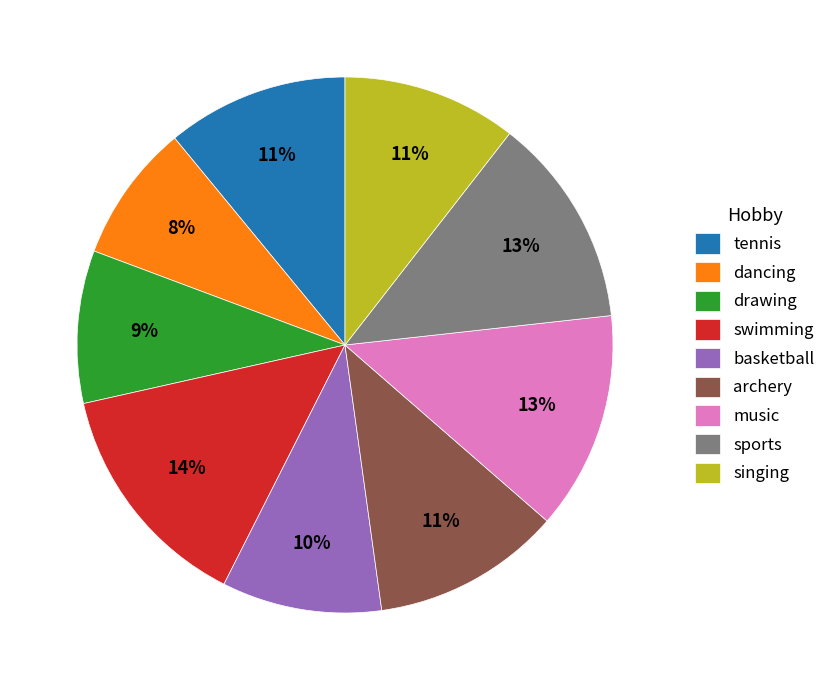

What is the smallest slice in the pie chart?

dancing